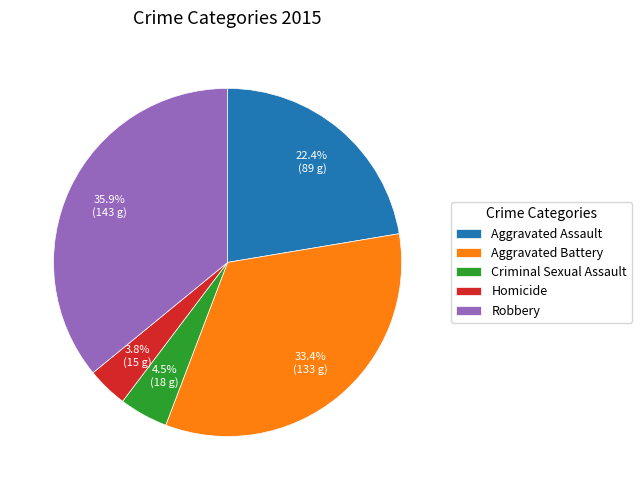

How many slices are in this pie chart?

5